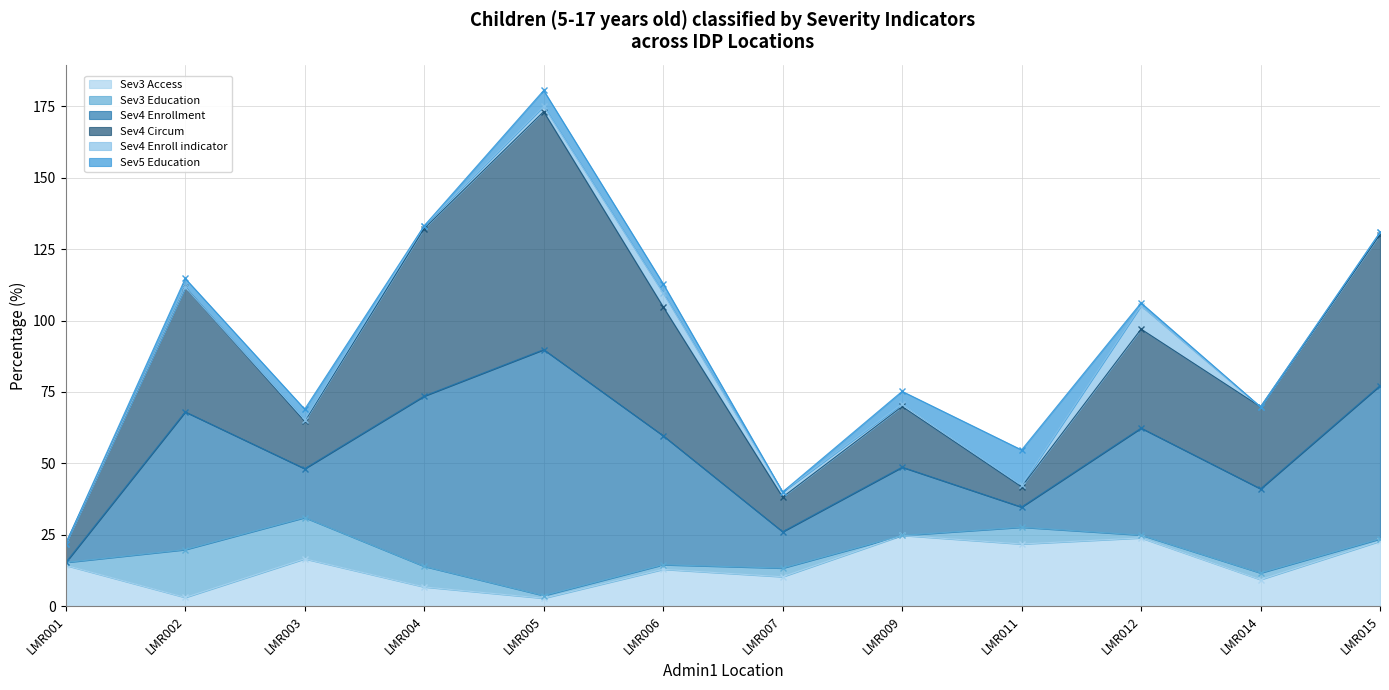

What is the sum of all Sev4 Circum values?

1075.7